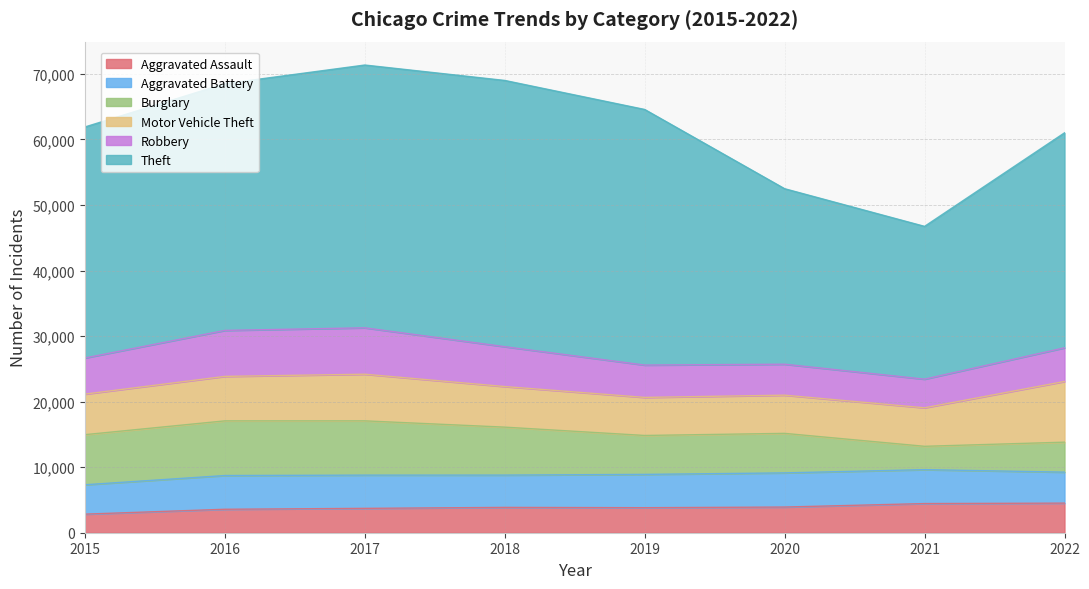

At which label does Aggravated Assault first exceed 3865?

2020